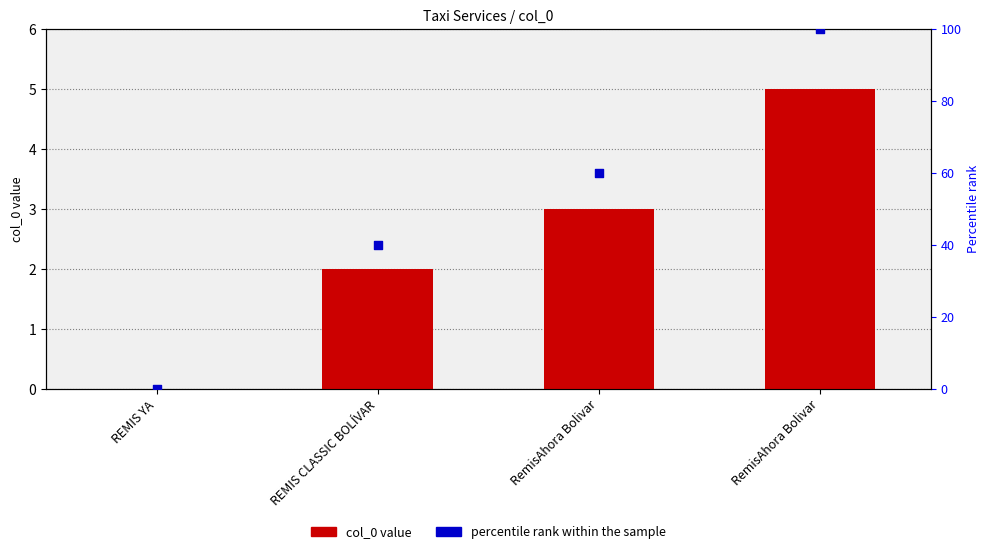

At how many categories does at least one series exceed 9?

3